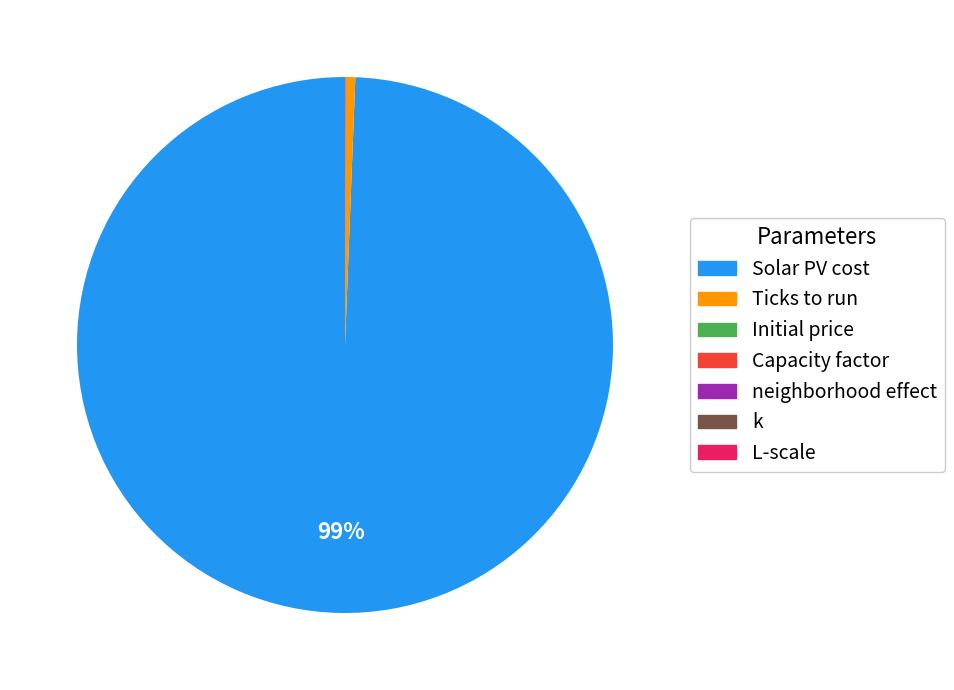

The Solar PV cost slice represents 89% of the pie. True or false?

False